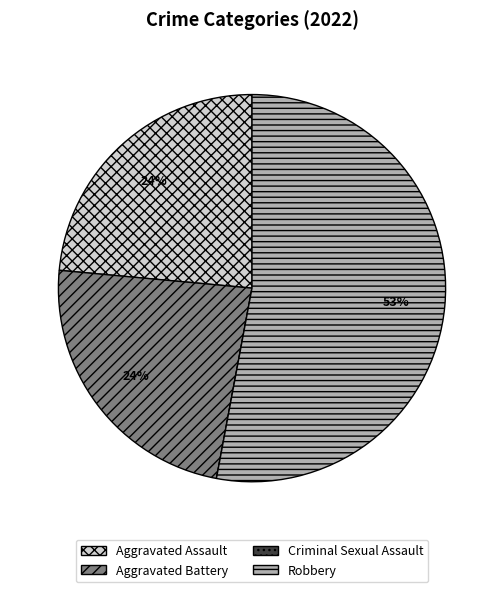

Is there any slice that represents more than half of the pie?

Yes